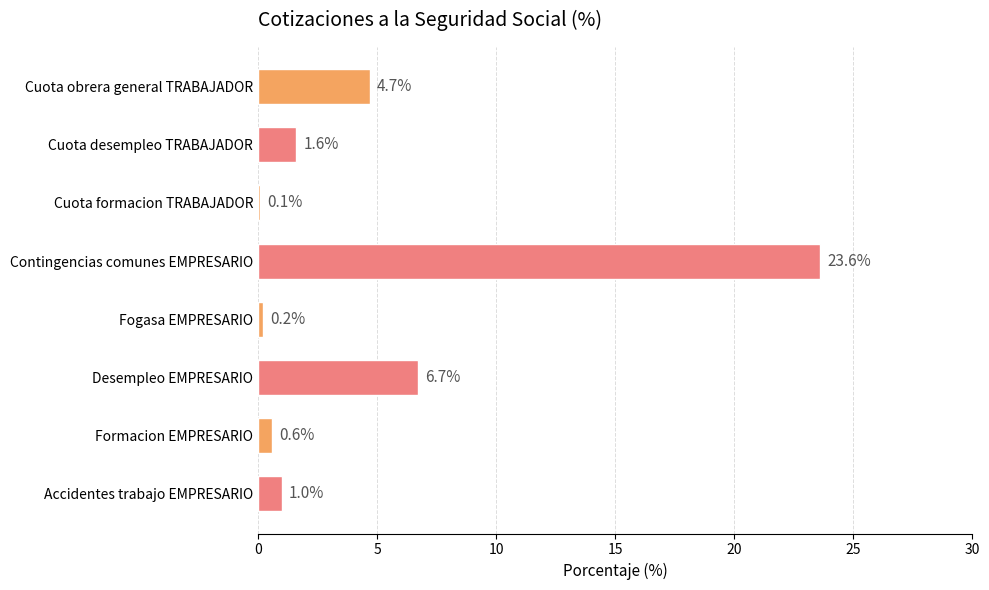

Reading top to bottom, what are all the values shown in this chart?

Cuota obrera general TRABAJADOR=4.7	Cuota desempleo TRABAJADOR=1.6	Cuota formacion TRABAJADOR=0.1	Contingencias comunes EMPRESARIO=23.6	Fogasa EMPRESARIO=0.2	Desempleo EMPRESARIO=6.7	Formacion EMPRESARIO=0.6	Accidentes trabajo EMPRESARIO=1.0